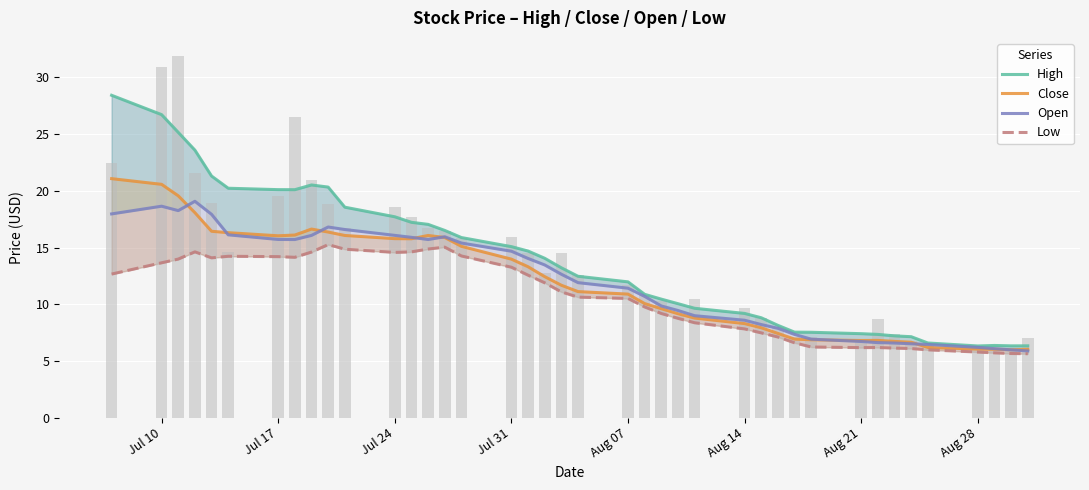

At how many categories does at least one series exceed 15?

17